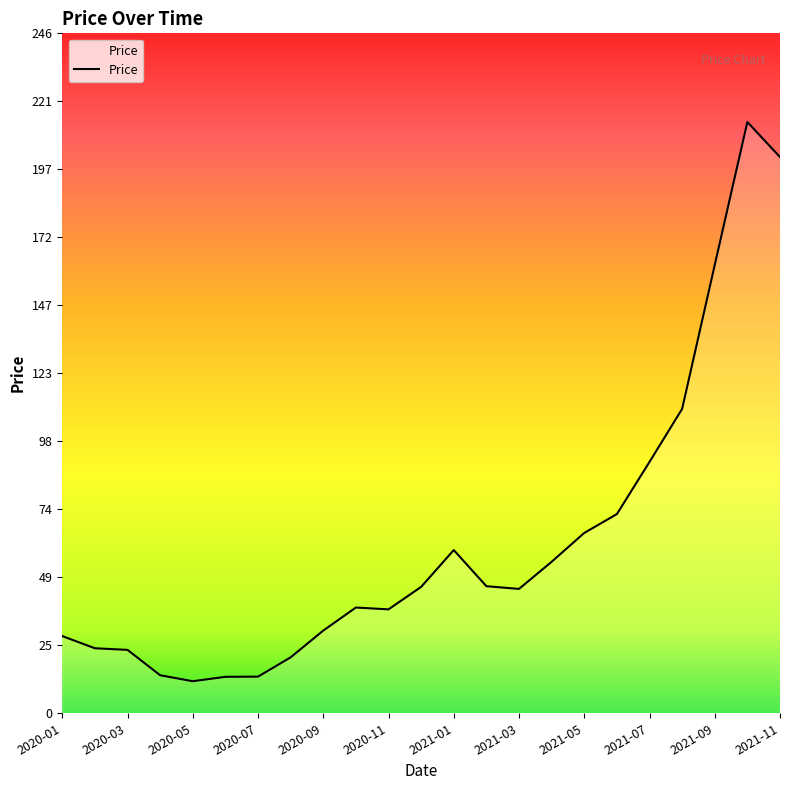

What is the difference between the maximum and minimum values?

202.2